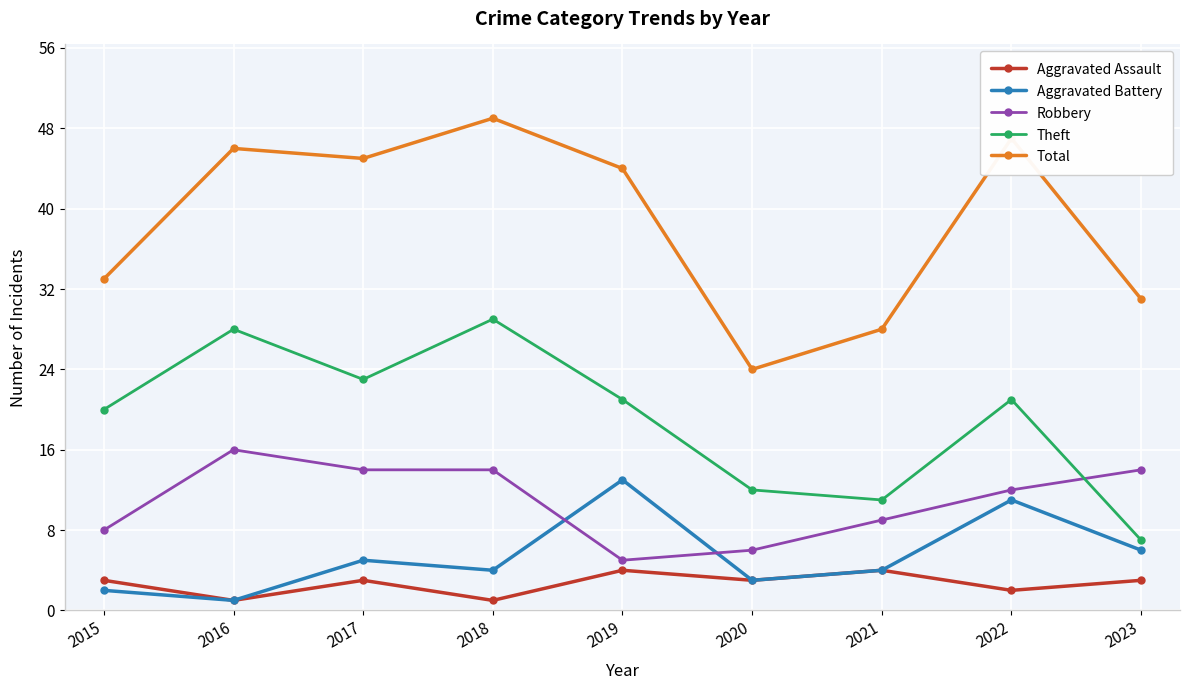

At 2018, list the series in order from largest to smallest.

Total, Theft, Robbery, Aggravated Battery, Aggravated Assault